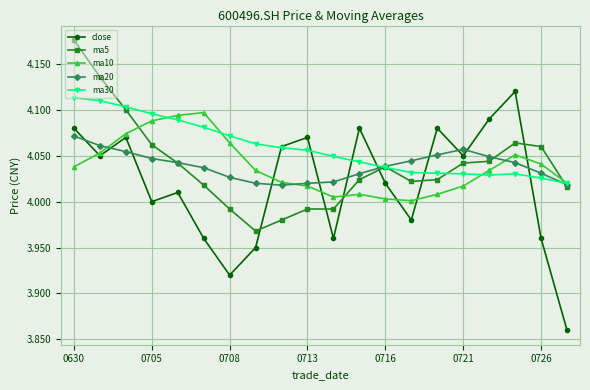

After their last crossing, which series has the higher values: close or ma10?

ma10